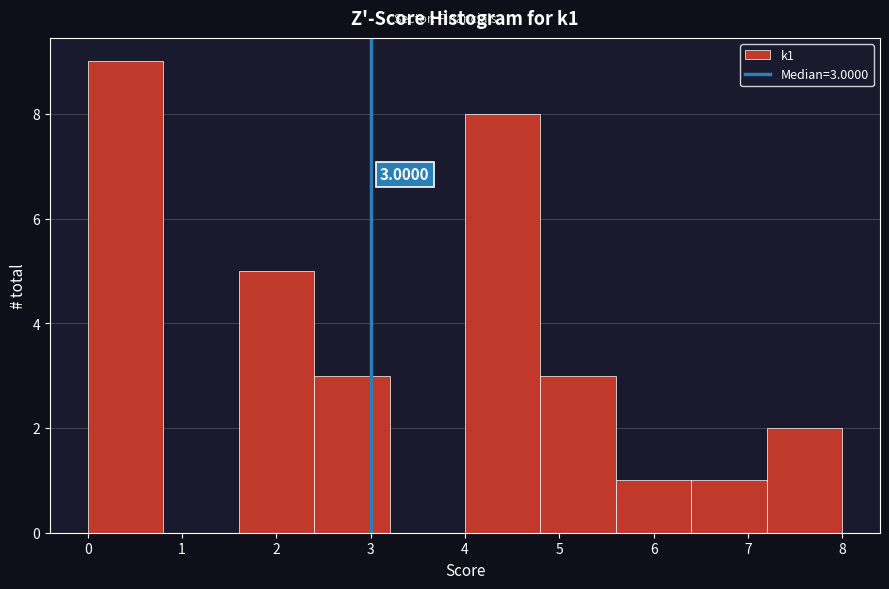

Which range on the x-axis has the tallest bar?

0.0 to 0.8